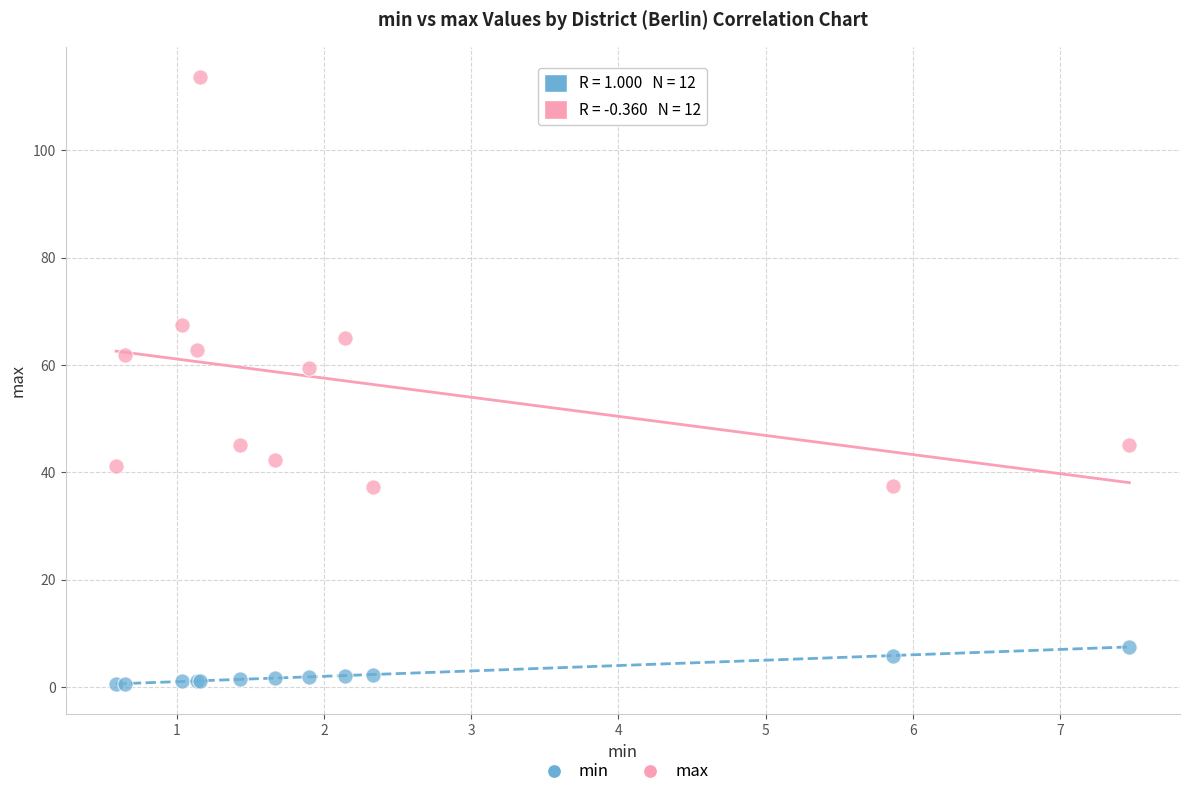

In the max series, what Y value is closest to 75?

67.5